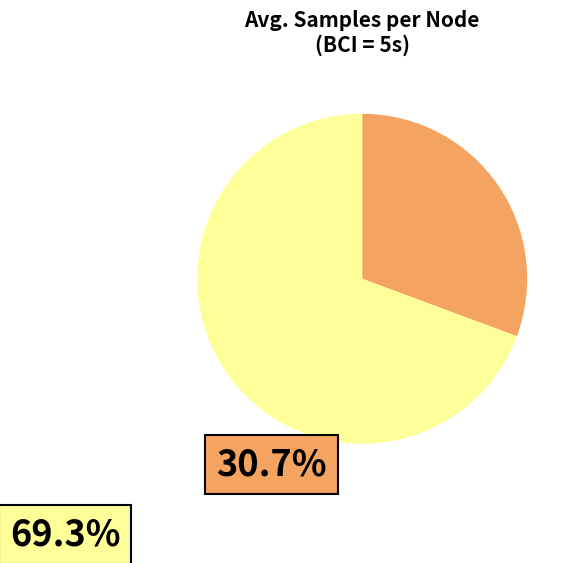

How many segments does this pie chart have?

2